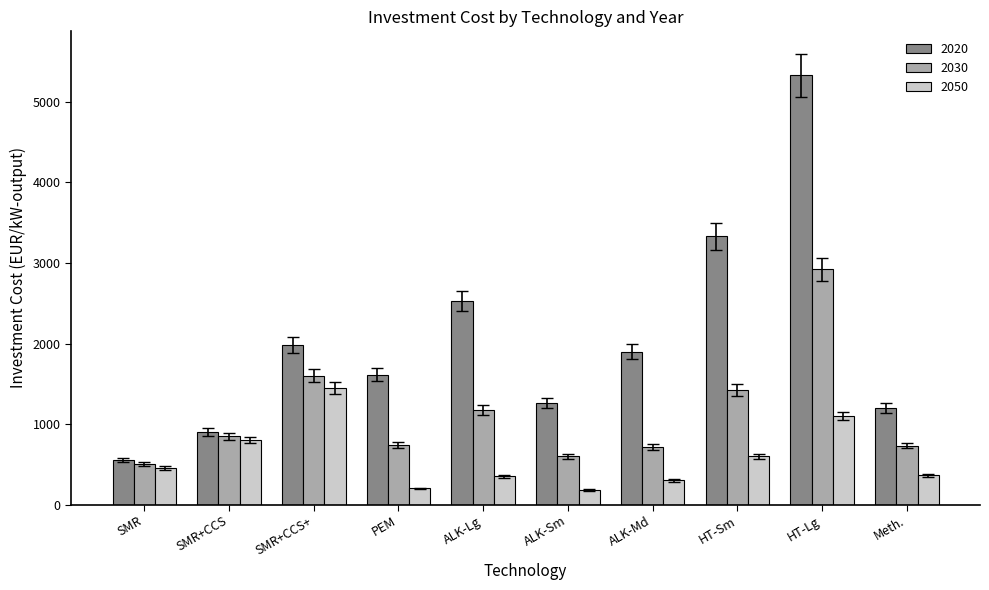

Which series has the largest range (max minus min)?

2020